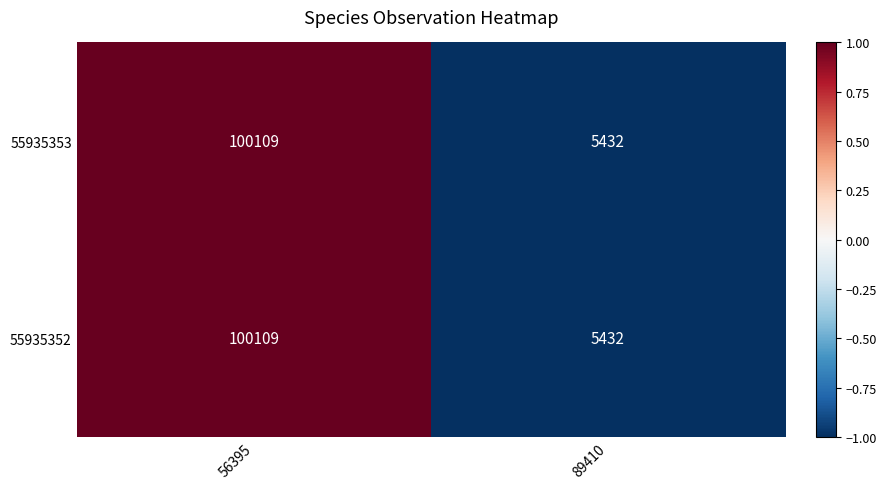

At which category is the sum across all series the highest?

56395